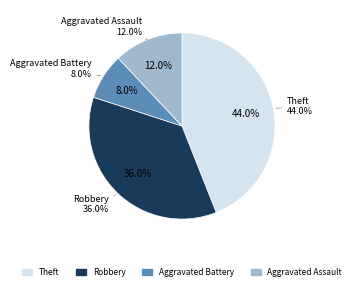

Is there any slice that represents more than half of the pie?

No